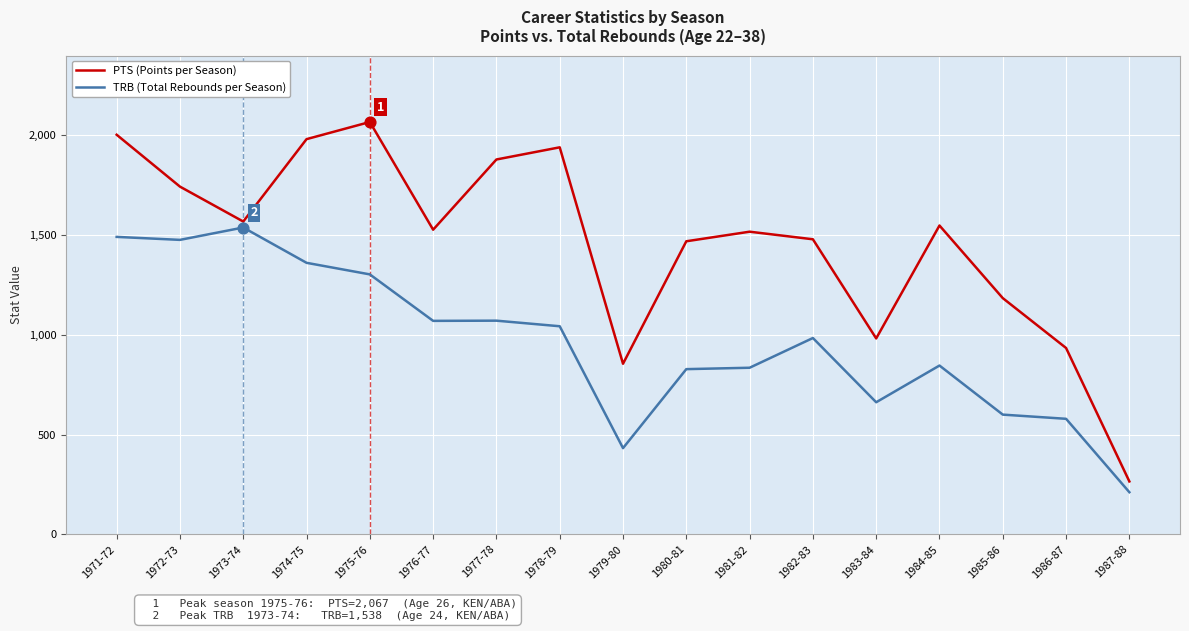

What is the total value across all series at 1984-85?

2394